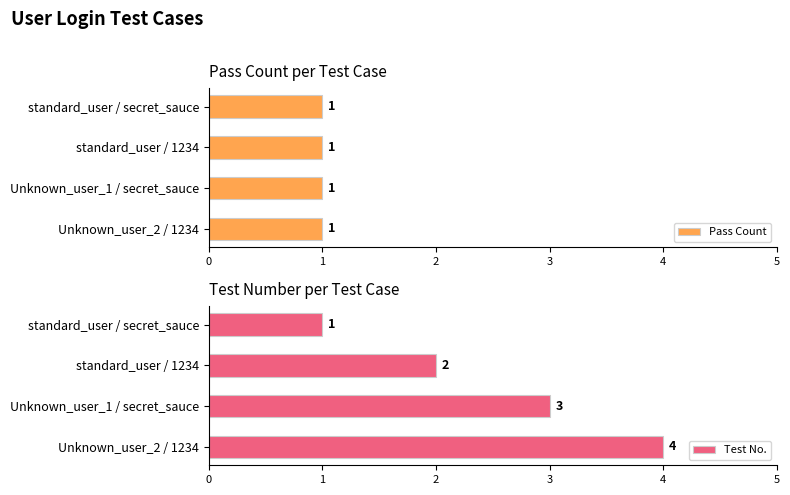

True or false: Pass Count has a value of 0.7 at 1.

False